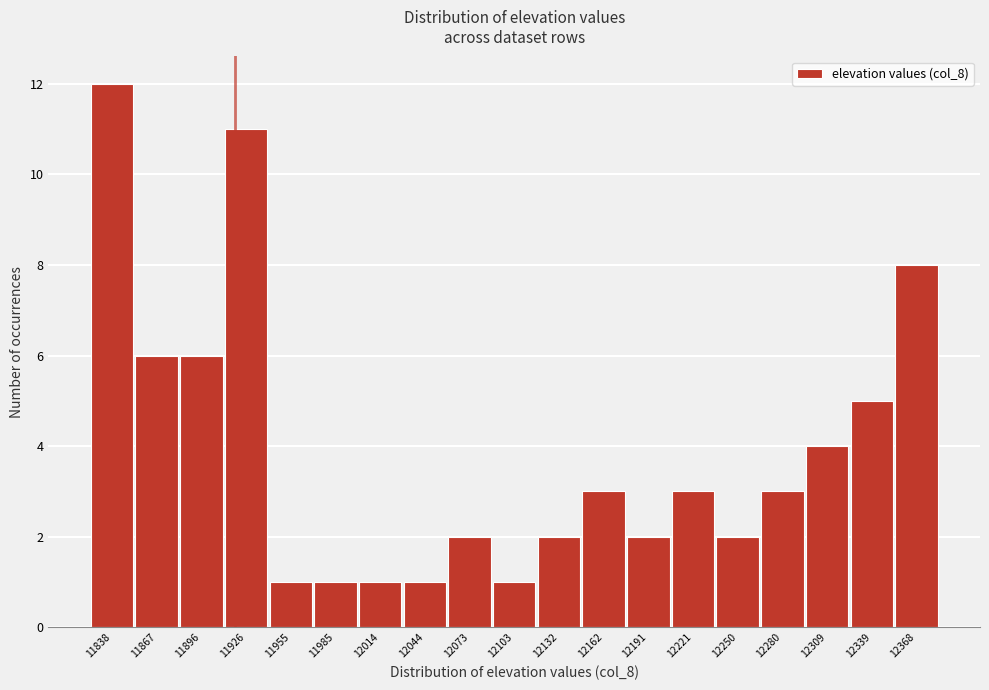

Reading right to left, list all the values displayed in this chart.

12368=8	12339=5	12309=4	12280=3	12250=2	12221=3	12191=2	12162=3	12132=2	12103=1	12073=2	12044=1	12014=1	11985=1	11955=1	11926=11	11896=6	11867=6	11838=12